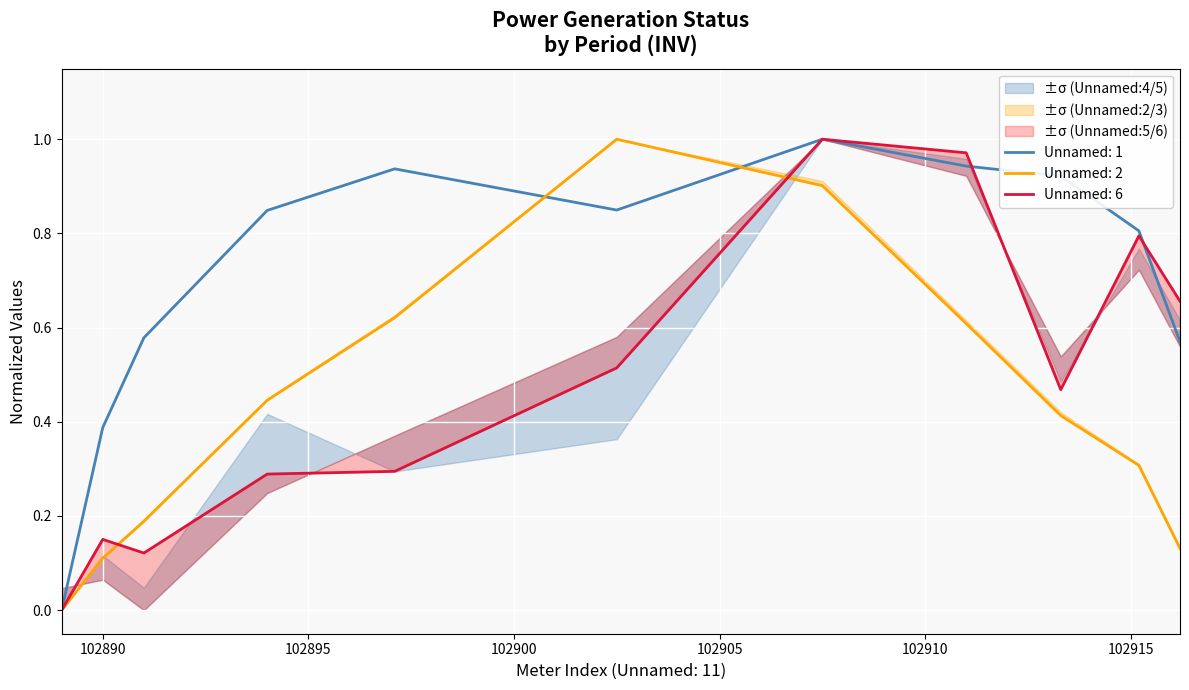

What is the sum of the Unnamed: 2 values at 102916.2 and 102913.3?

0.5